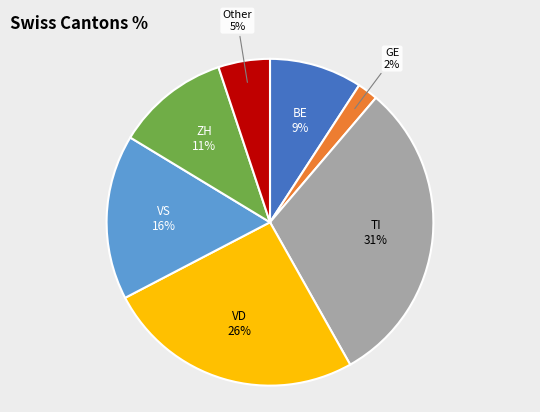

Which has a higher value, TI or VS?

TI